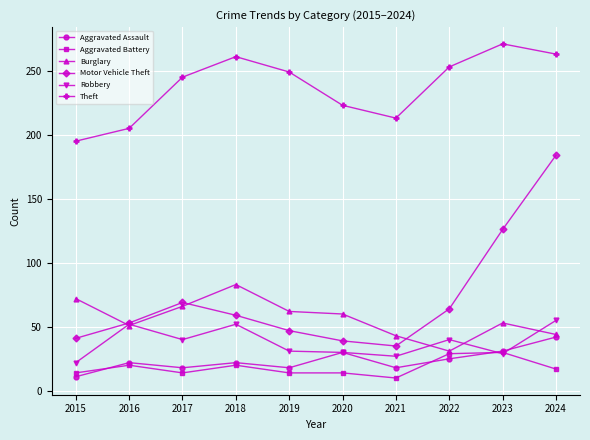

At 2017, list the series in order from largest to smallest.

Theft, Motor Vehicle Theft, Burglary, Robbery, Aggravated Assault, Aggravated Battery